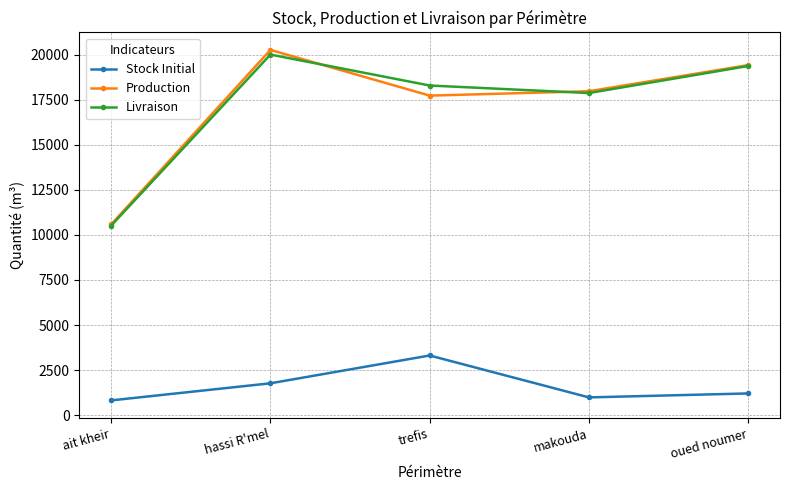

At which category is the sum across all series the highest?

hassi R'mel